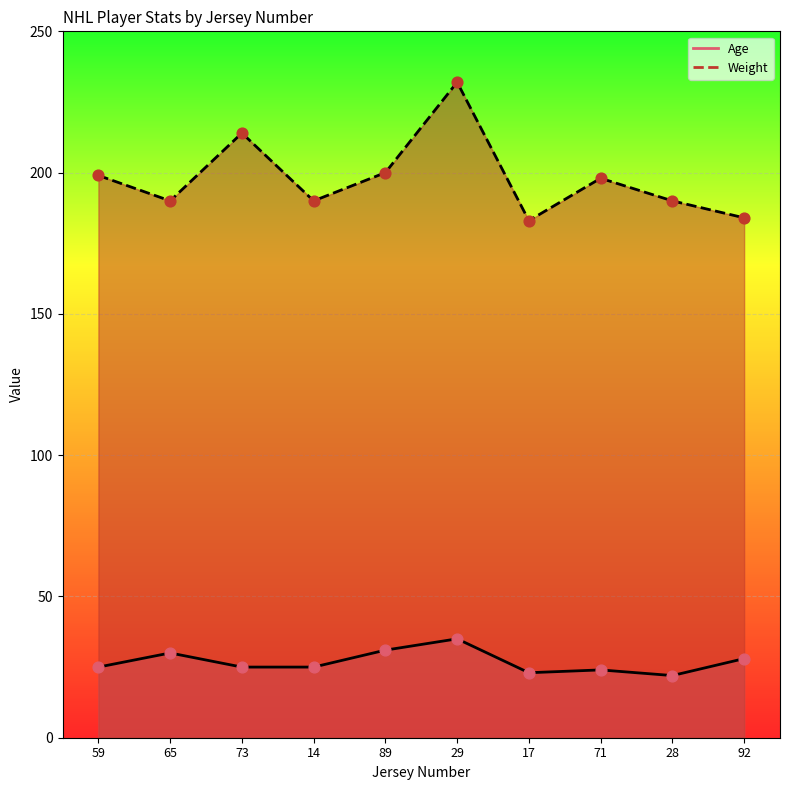

At which category is the sum across all series the highest?

29